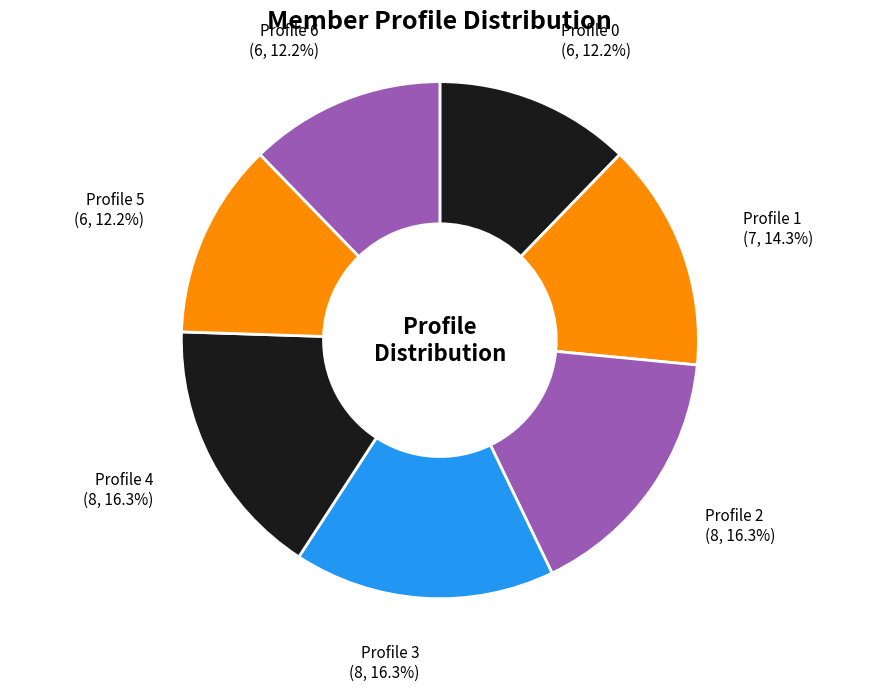

Is the sum of Profile 2 and Profile 1 greater than half?

No